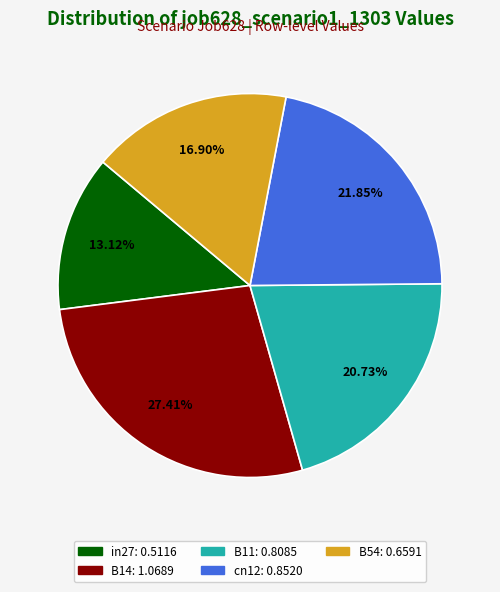

Which slice is the smallest?

in27